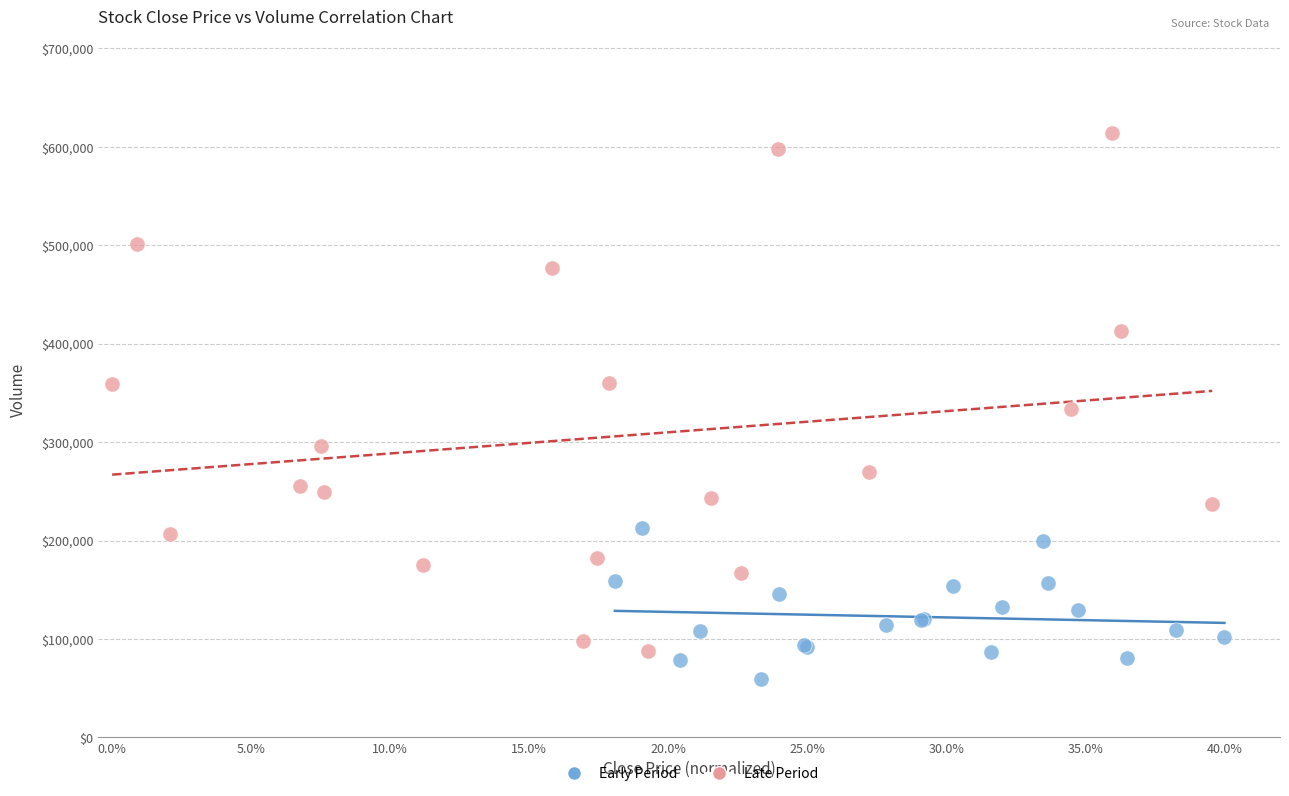

Which series reaches the maximum Y coordinate?

Late Period